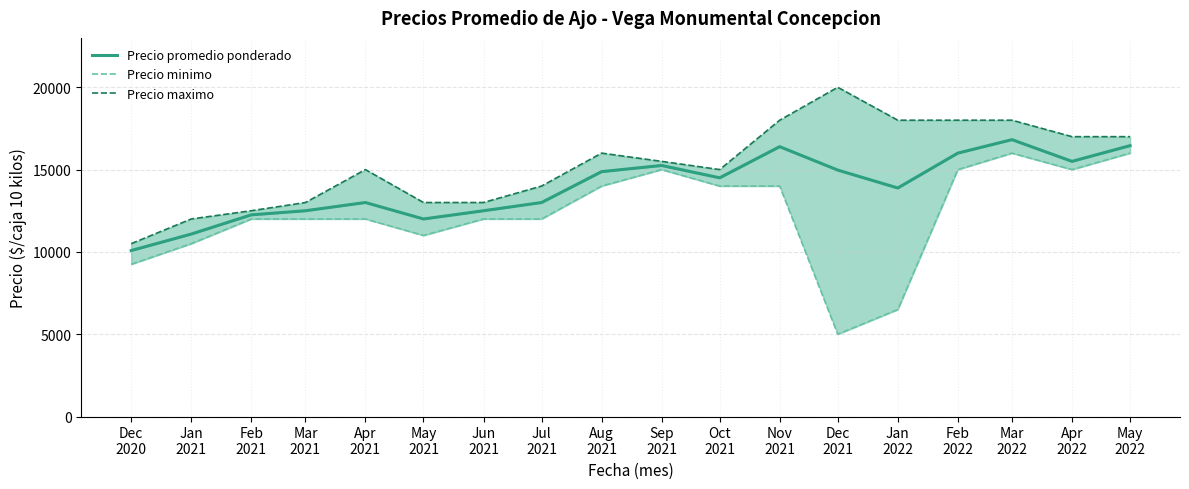

True or false: Precio minimo and Precio maximo intersect in this chart.

False